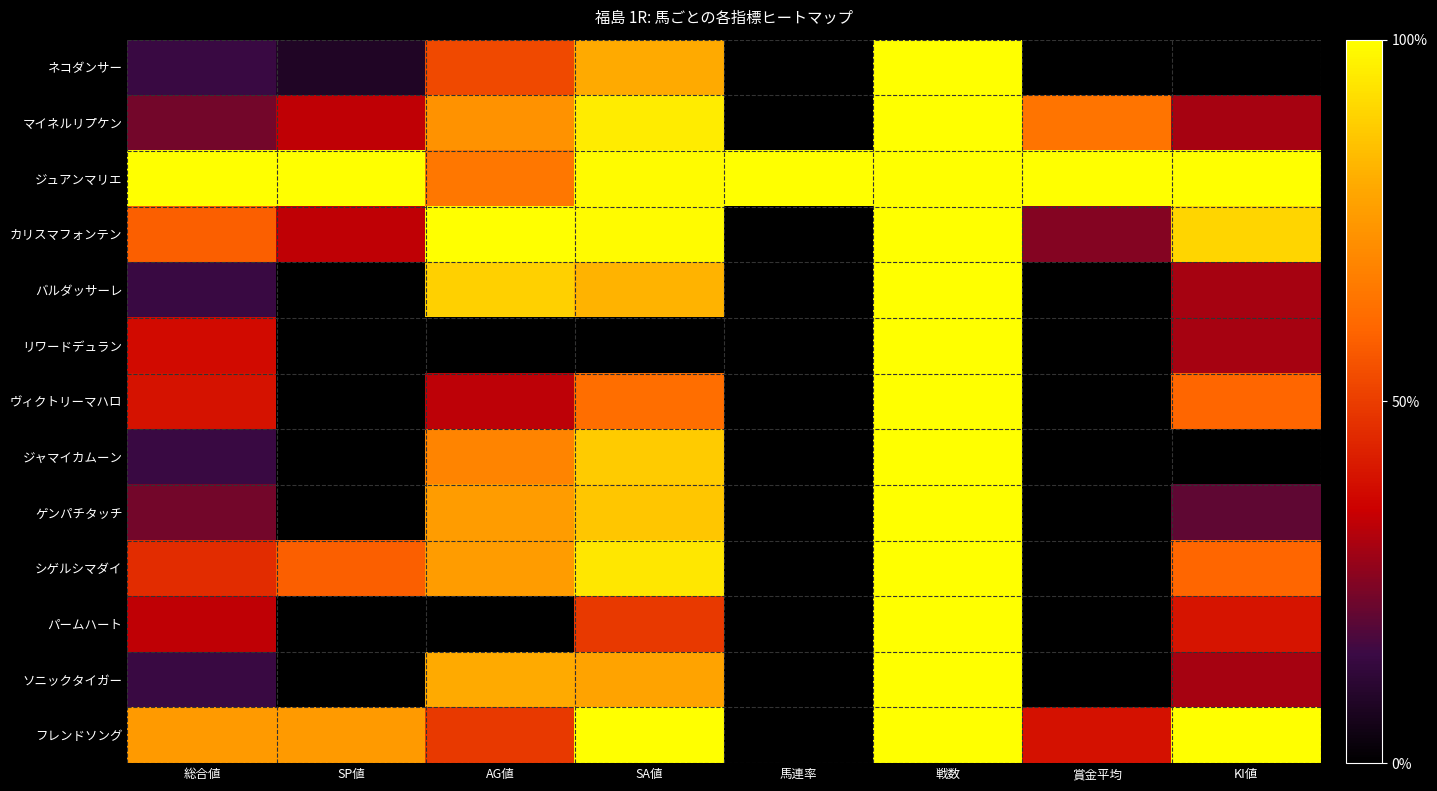

Which series has the largest total across all categories?

ジュアンマリエ